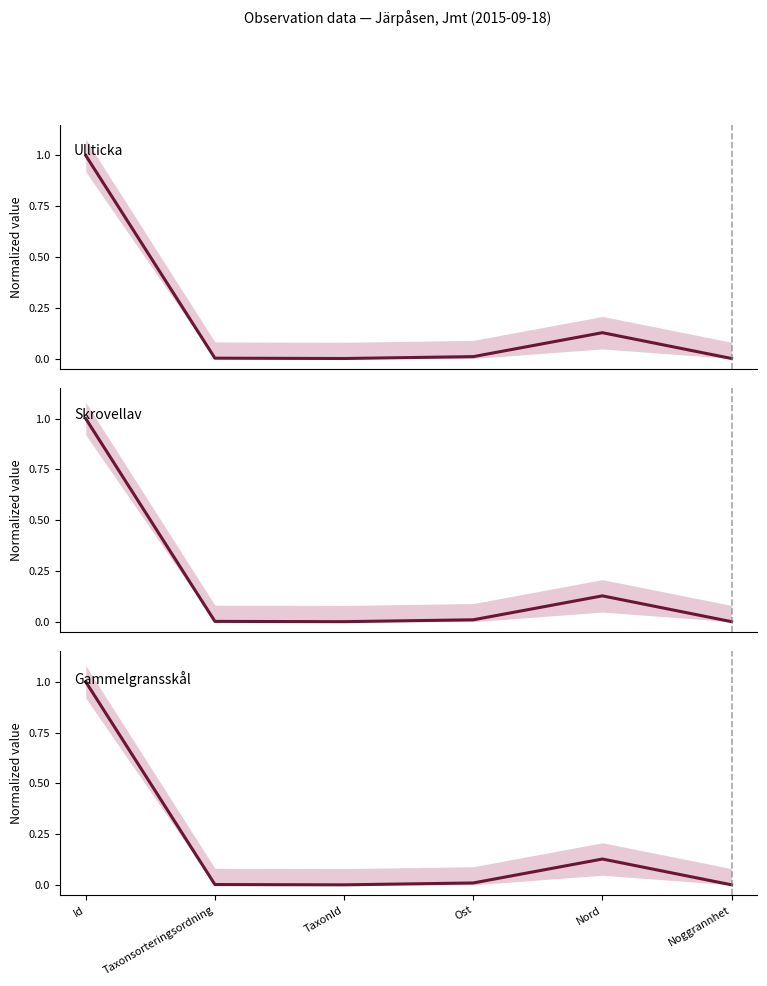

What is the difference between the maximum and minimum values in the Gammelgransskål series?

1.0